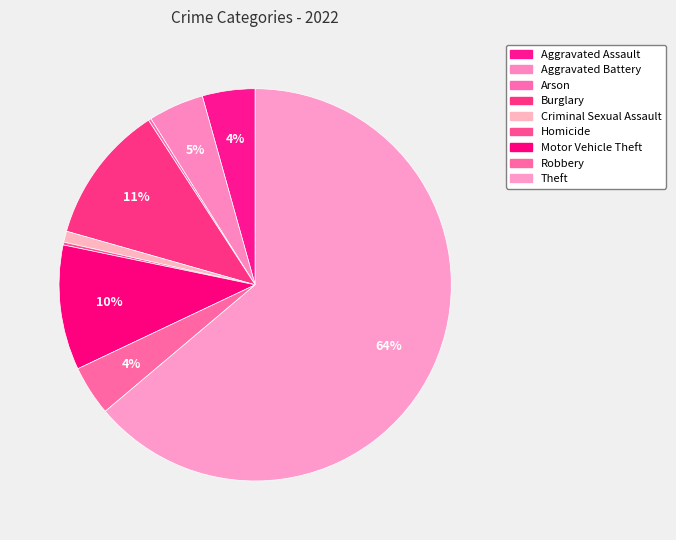

The Arson slice represents 0% of the pie. True or false?

True